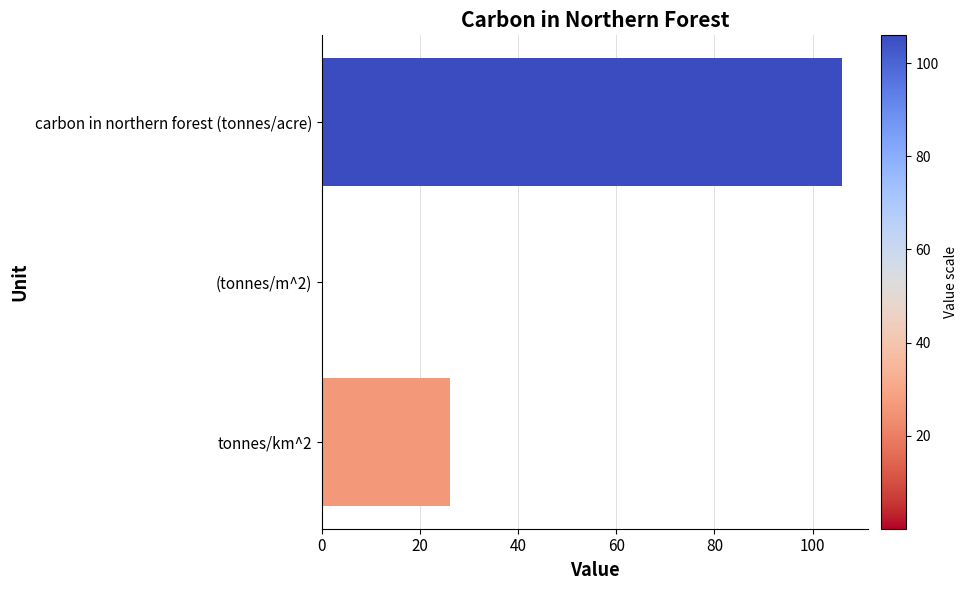

Is it true that the value at tonnes/km^2 is 13.5?

False